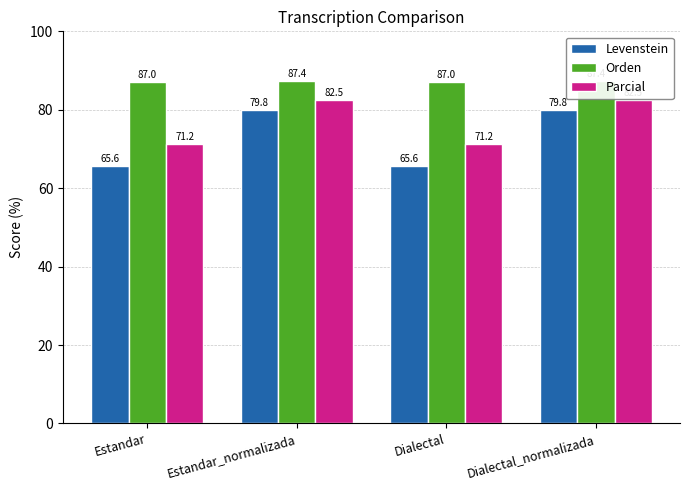

What is the lowest value of the Levenstein series?

65.6